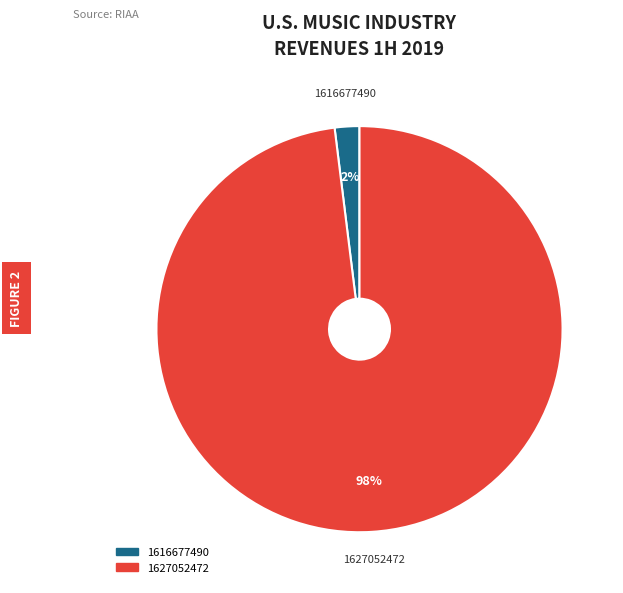

True or false: 1616677490 accounts for 2% of the total.

True